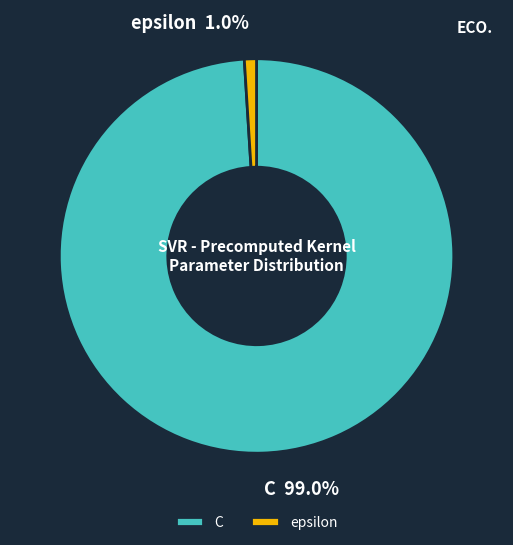

How many segments does this pie chart have?

2